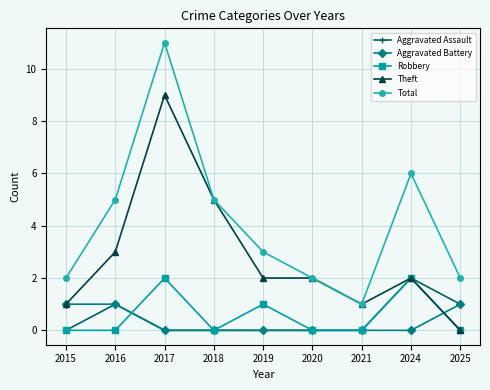

How many lines are shown in the chart?

5